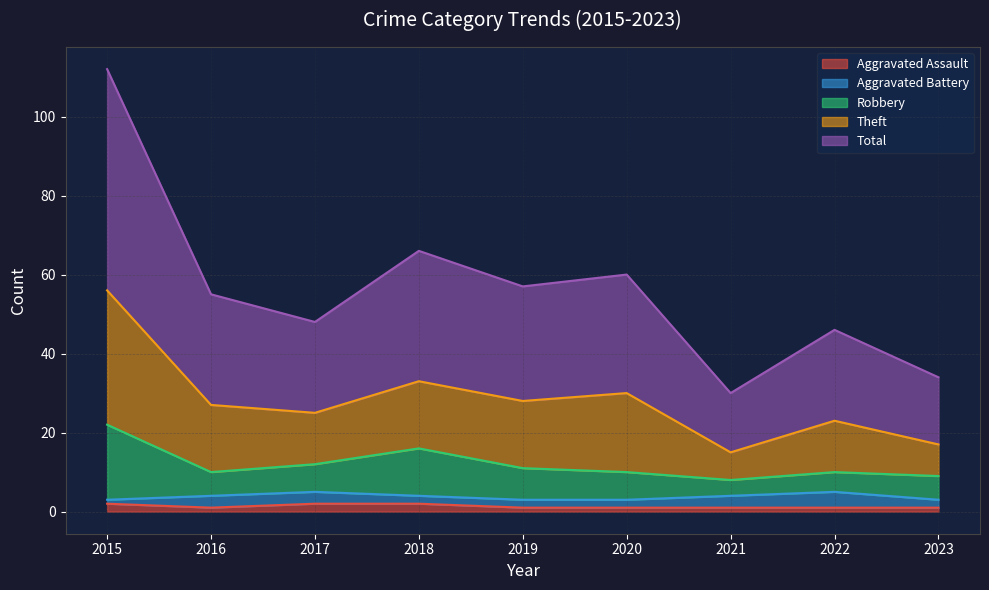

How many categories are shown in the chart?

9